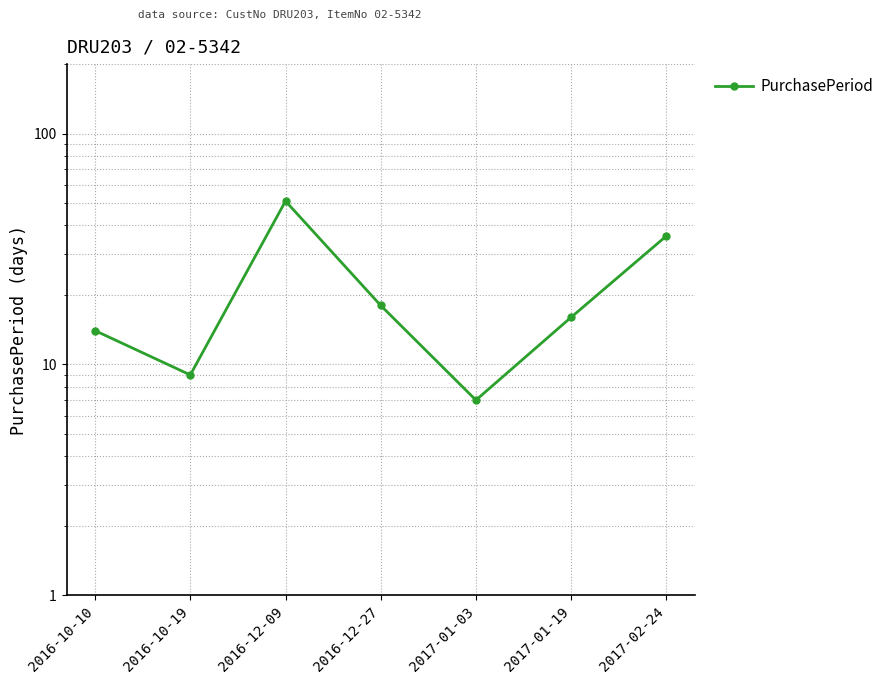

How many interior local peaks (higher than both neighbors) does the data have?

1